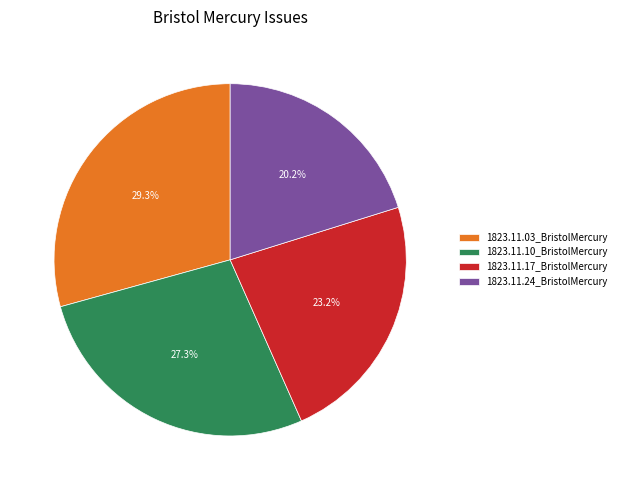

What percentage do 1823.11.24_BristolMercury and 1823.11.10_BristolMercury together represent?

47.5%